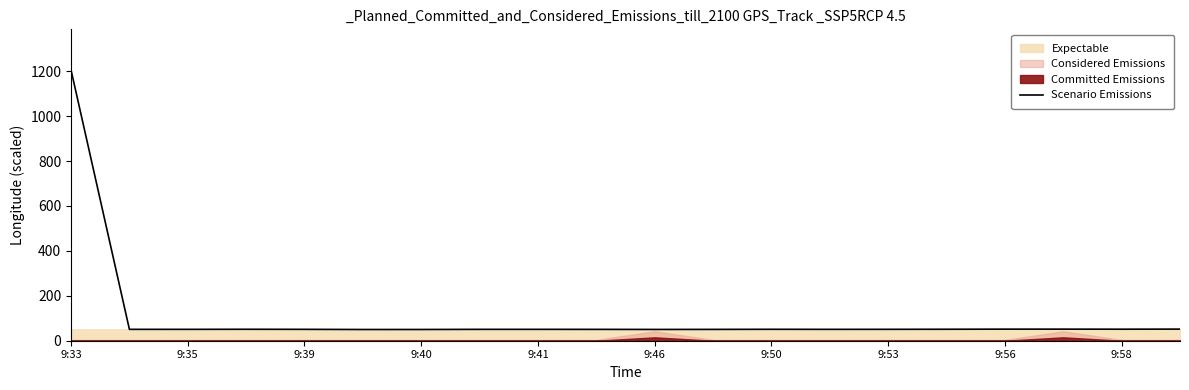

What is the average value?

108.6